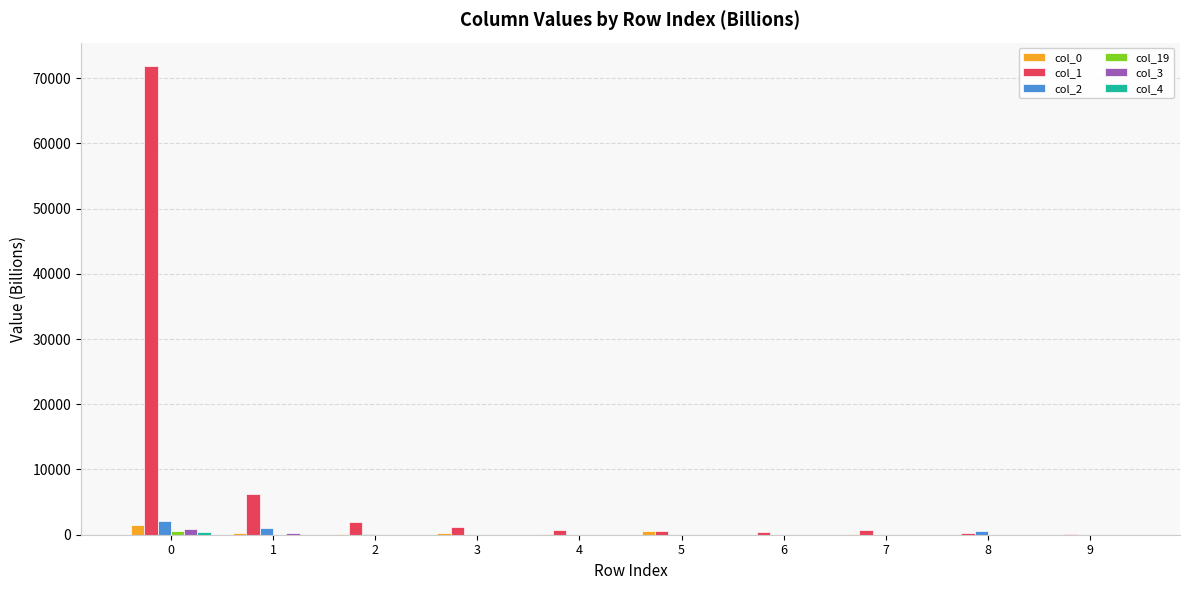

The col_1 series shows 703.1 at 4. True or false?

True